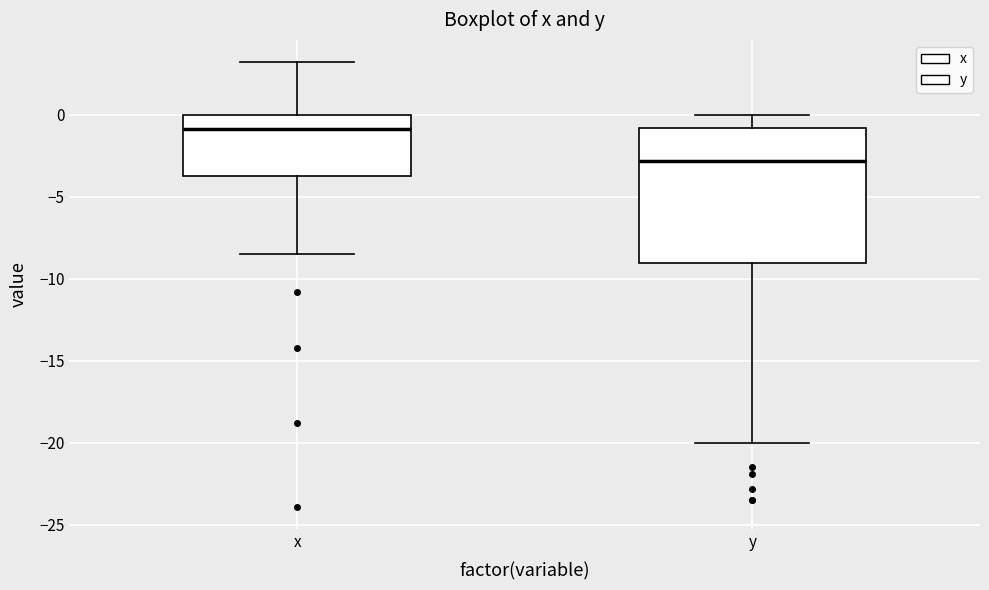

Where does the lower whisker of the box for y end on the y-axis? The values are not printed on the chart, so give them approximately, as read against the axis.

-20.0